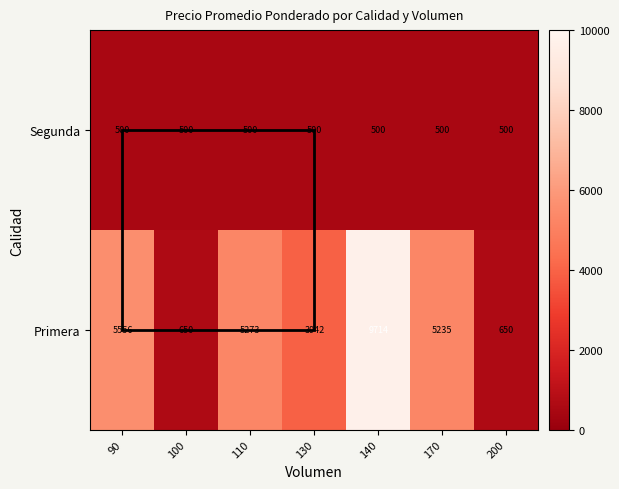

Which series has the largest total across all categories?

Primera